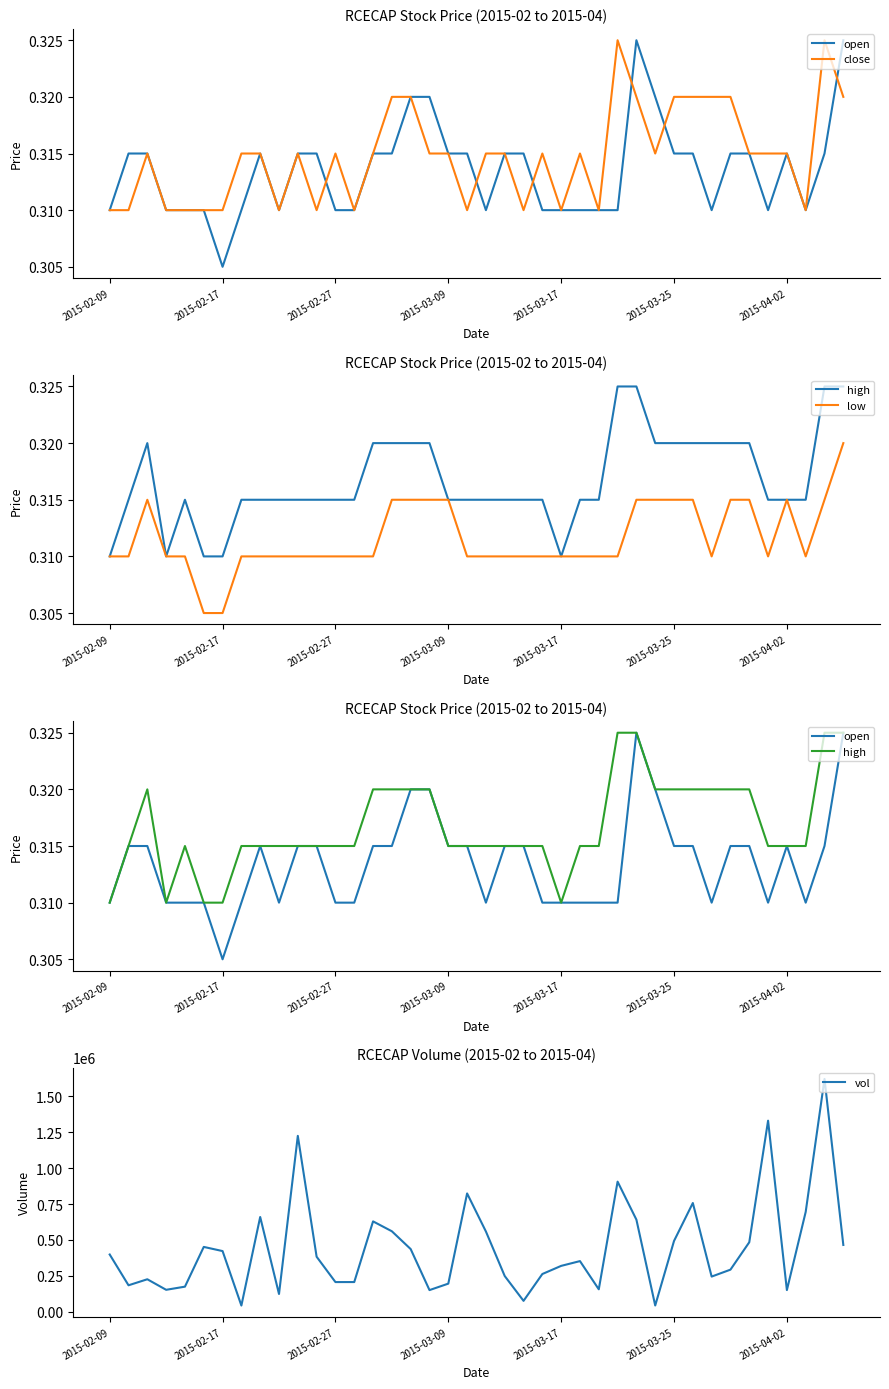

What is the highest value of the vol series?

1621600